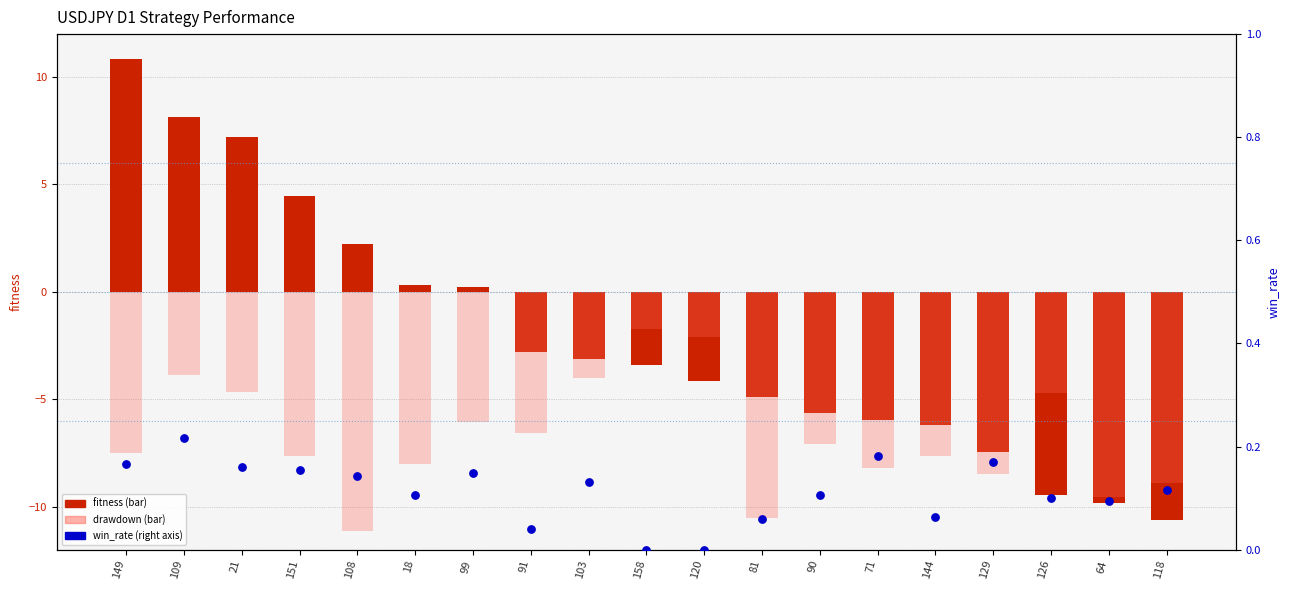

Which series reaches the maximum Y coordinate?

fitness